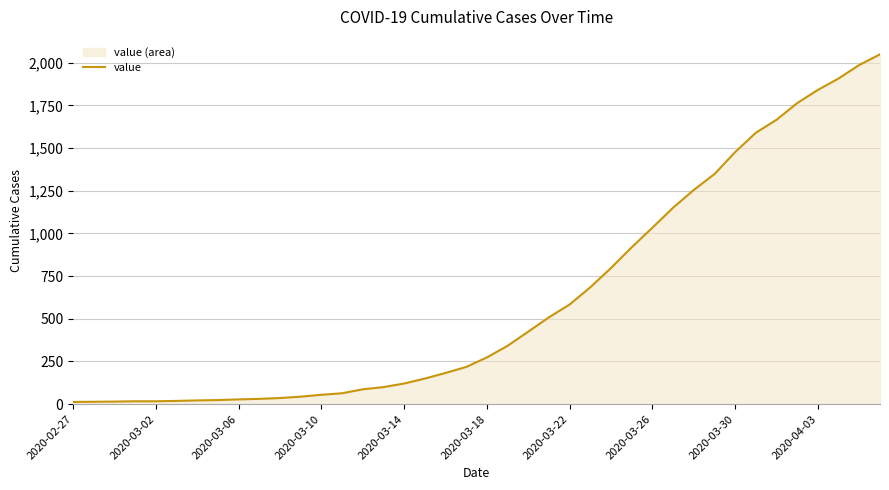

What is the value of the 30th point from the left?

1151